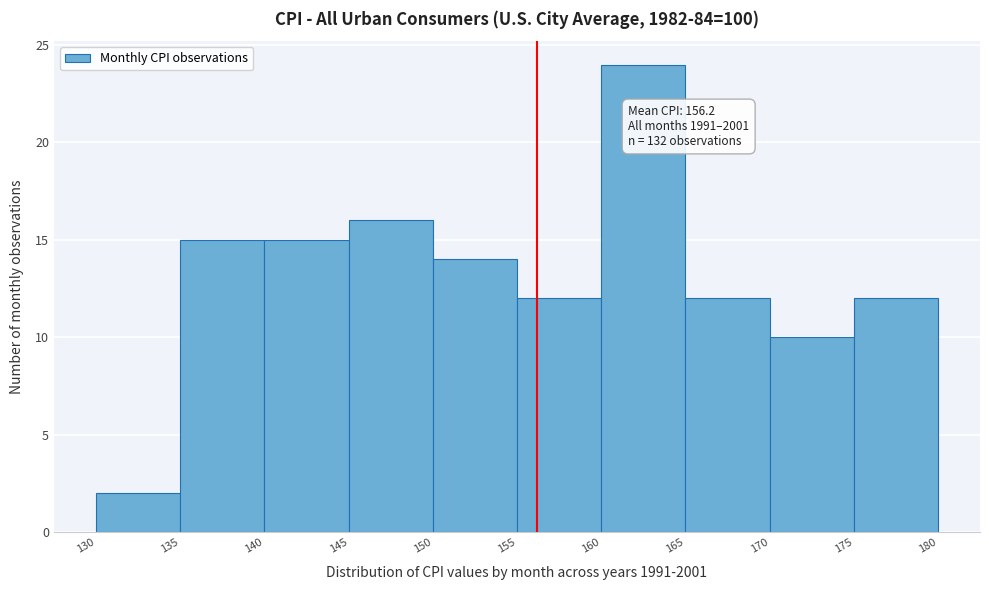

Which range on the x-axis has the tallest bar?

160 to 165